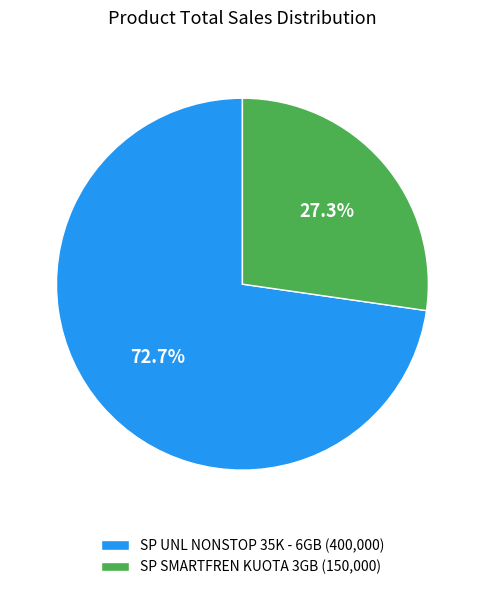

To the nearest percent, what is the difference between the SP SMARTFREN KUOTA 3GB and SP UNL NONSTOP 35K - 6GB slice percentages?

45%